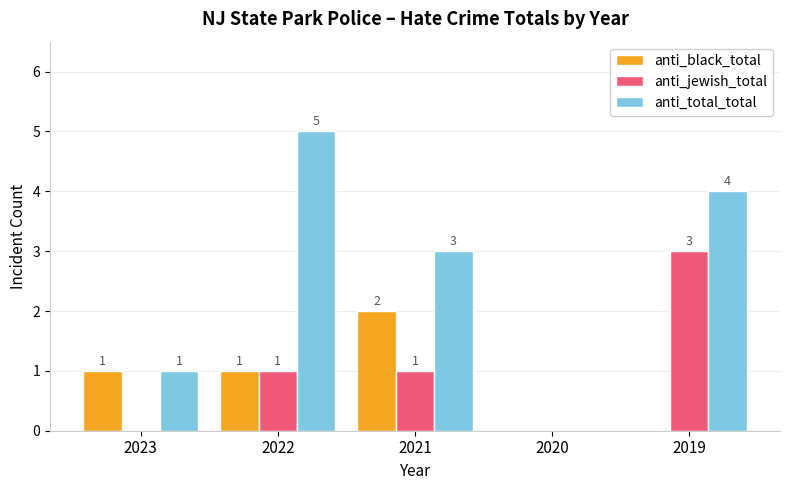

Which series has the largest total across all categories?

anti_total_total